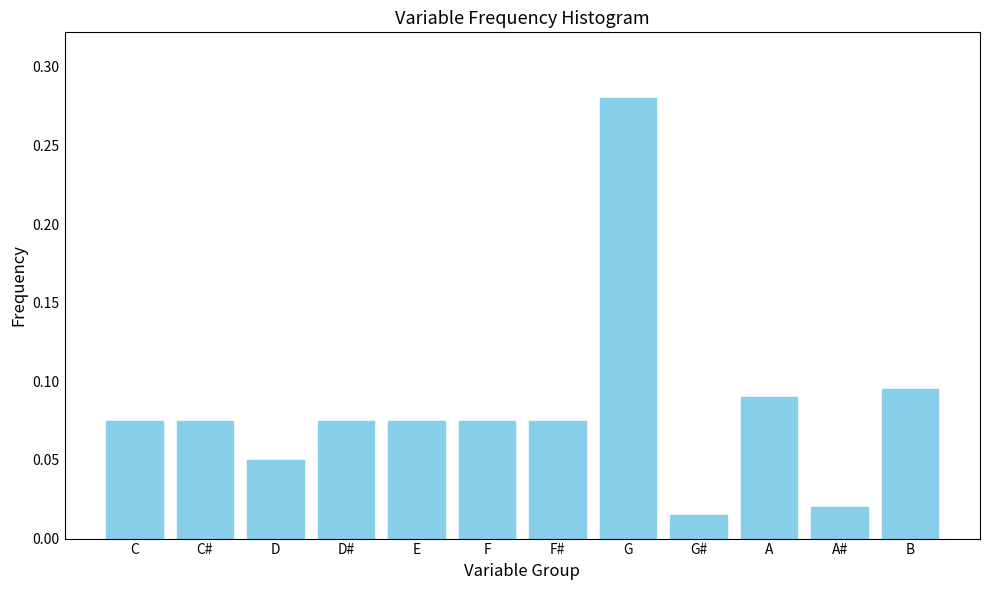

What is the sum of the values at C and G?

0.4